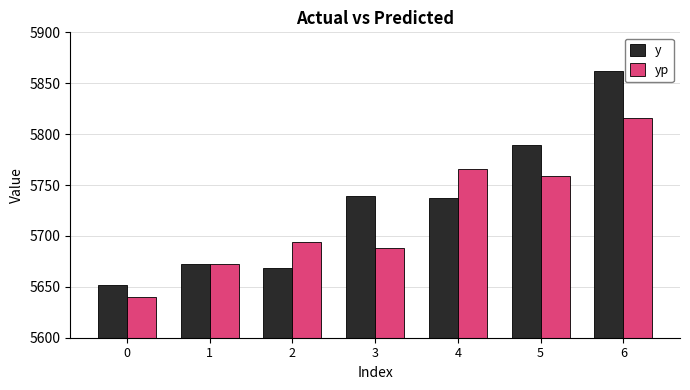

What is the value of the yp bar at the 2nd from the left?

5672.0